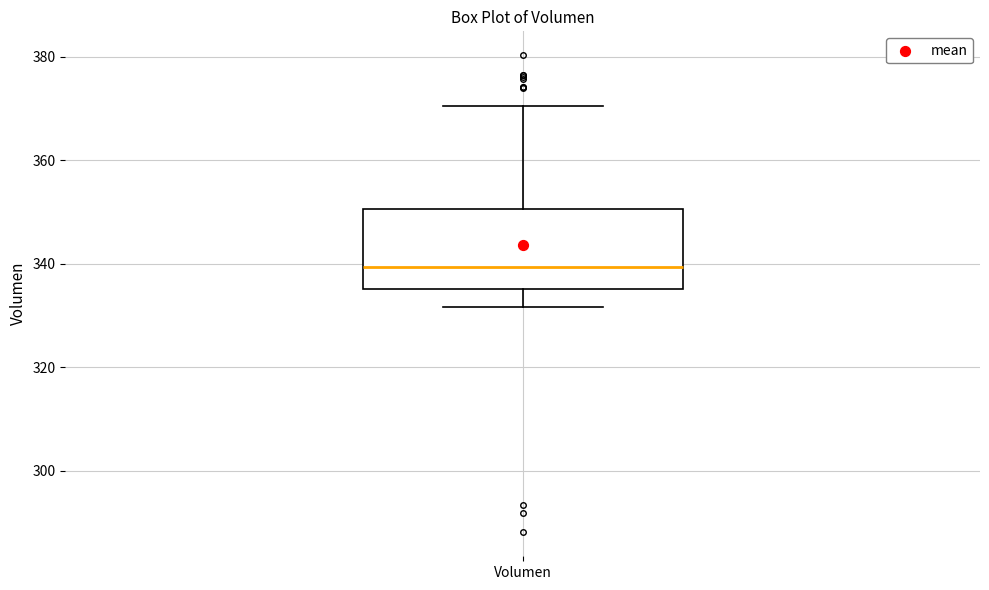

Read this box plot against the y-axis: the position of the median line, the range covered by the box, and the ends of both whiskers. The values are not printed on the chart, so give them approximately, as read against the axis.

median 340, box 336 to 350, whiskers 332 to 370